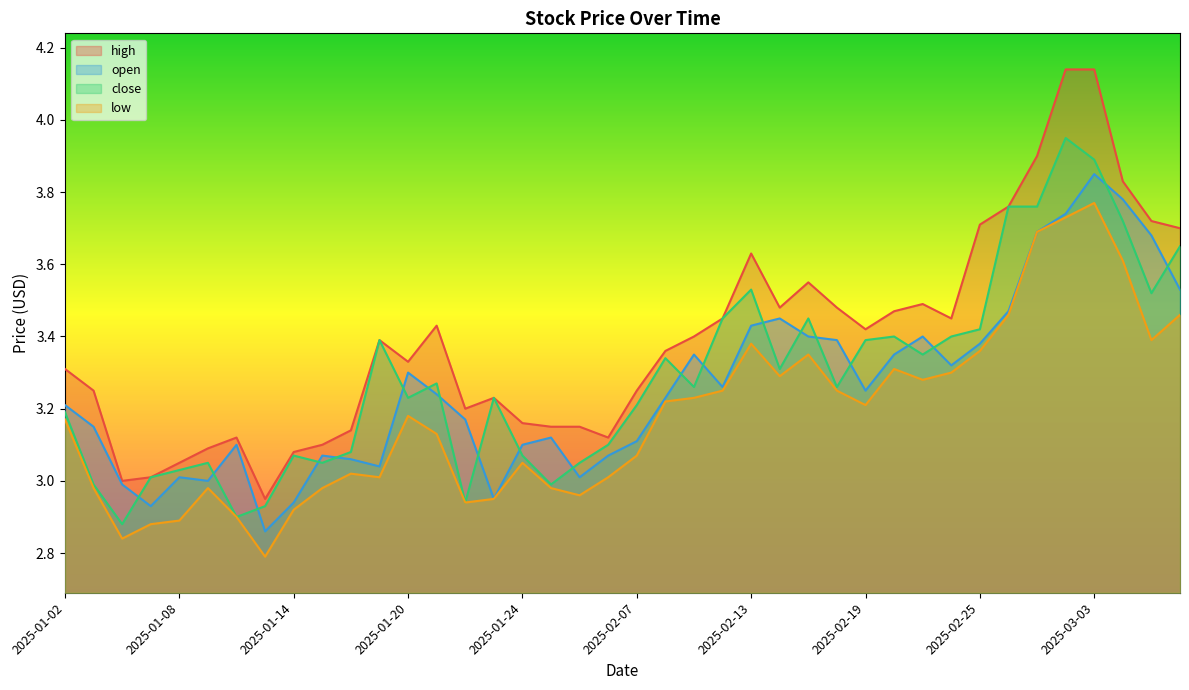

Which category has the highest value in the high series?

2025-02-28